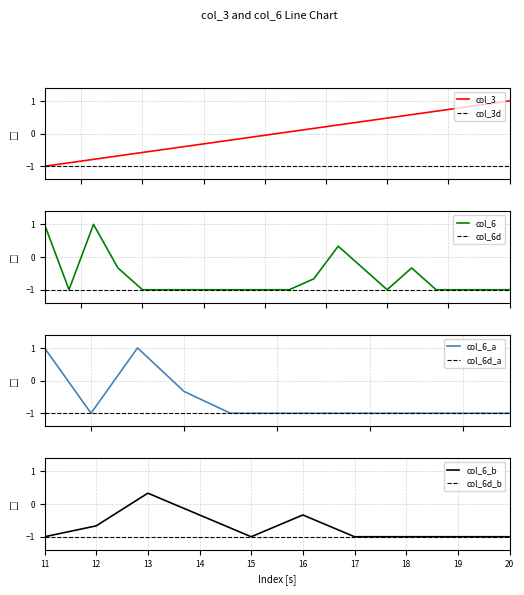

What is the minimum value for col_3?

-1.0